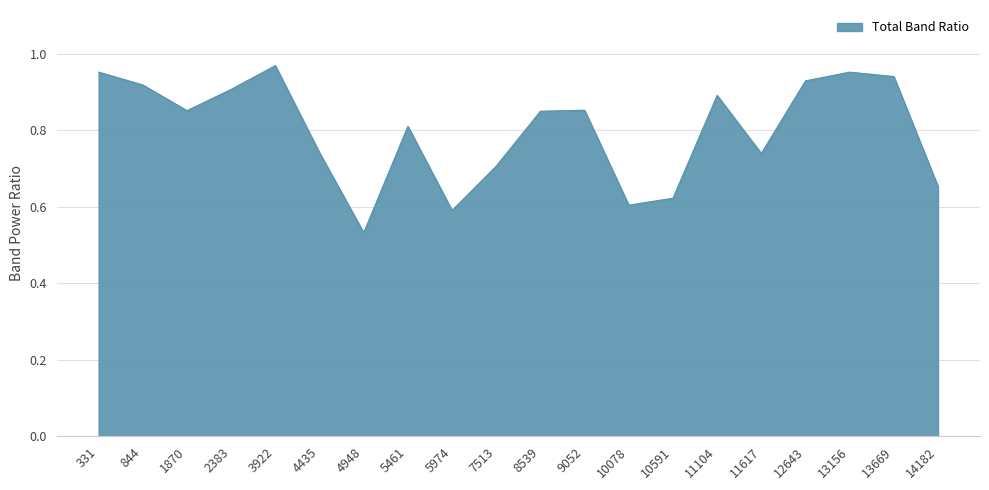

Which has a higher value, 14182 or 4435?

4435